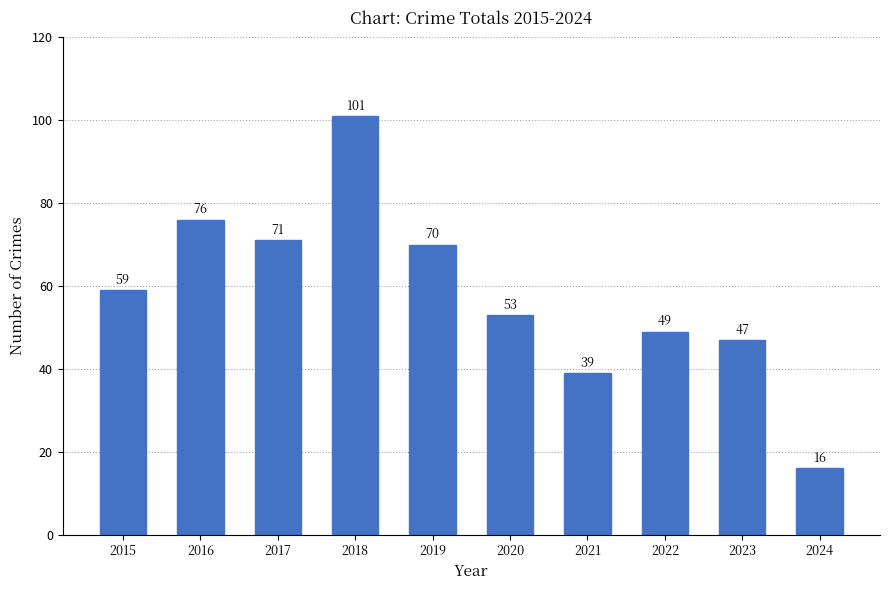

How many distinct data groups are displayed?

1